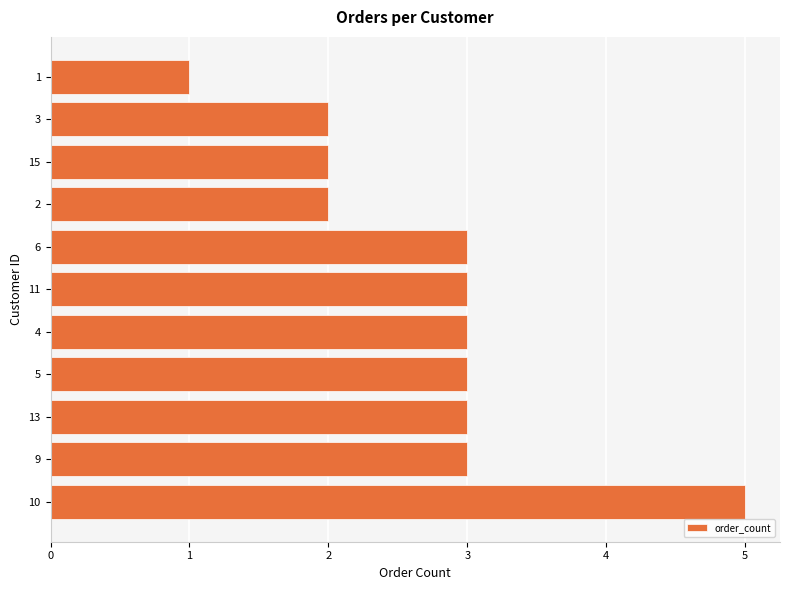

Reading bottom to top, list all the values displayed in this chart.

10=5	9=3	13=3	5=3	4=3	11=3	6=3	2=2	15=2	3=2	1=1